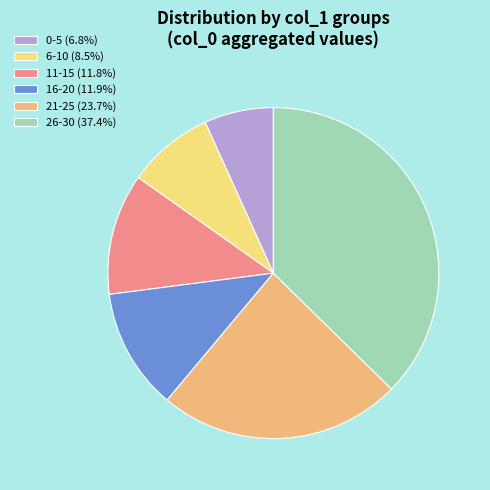

Is the sum of 16-20 (11.9%) and 11-15 (11.8%) greater than half?

No